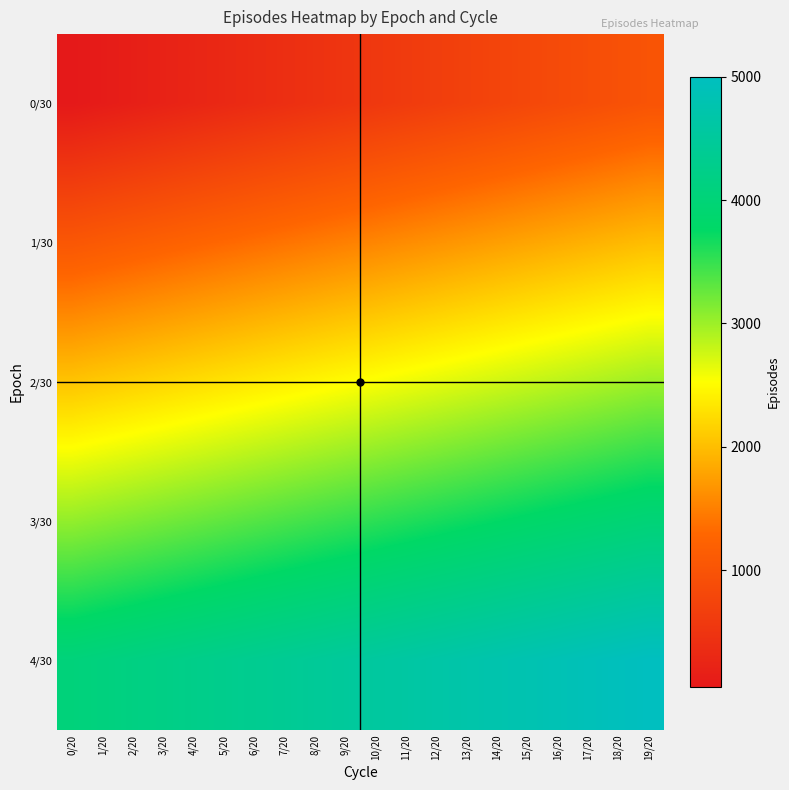

List the series in order of their overall mean, lowest first.

0/30, 1/30, 2/30, 3/30, 4/30